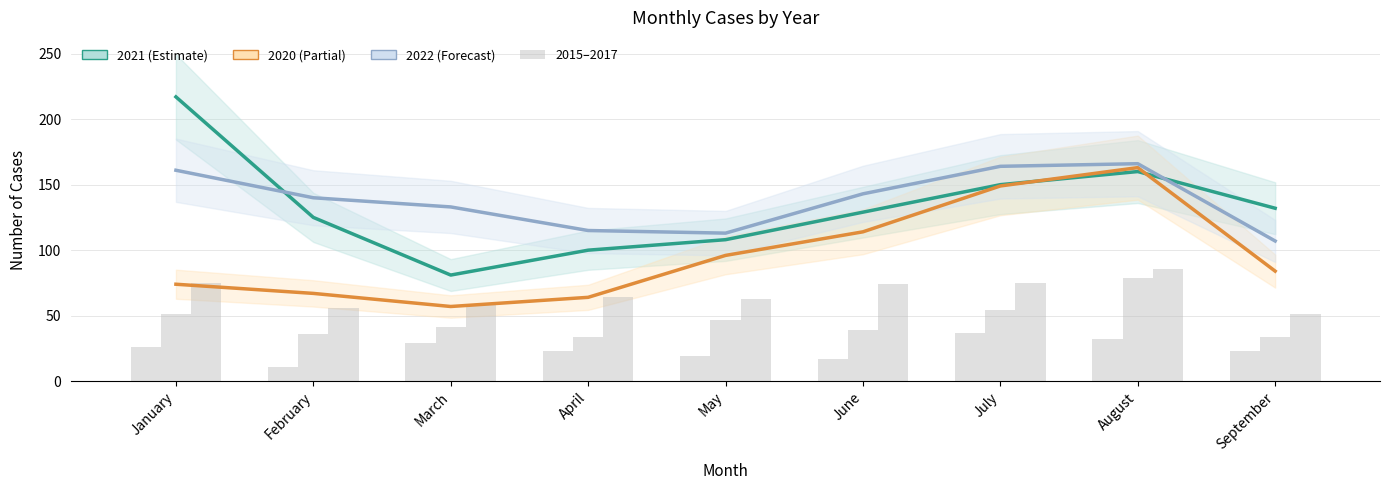

Is the value of 2022 at May greater than the value of 2016 at July?

Yes